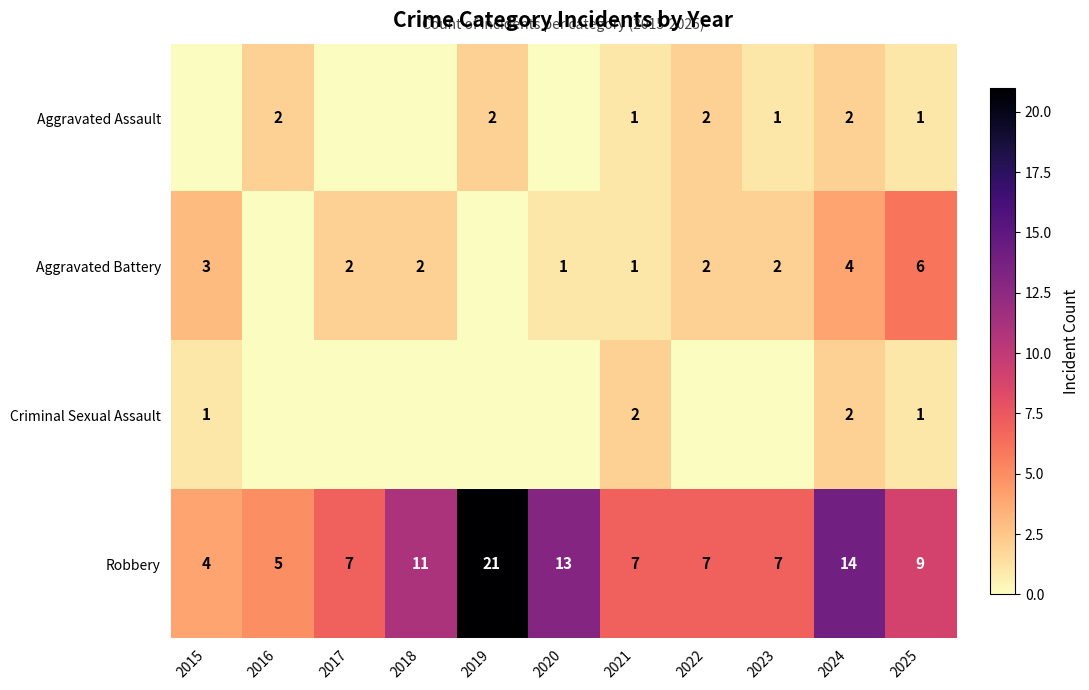

What is the sum of the Aggravated Battery values at 2021 and 2023?

3